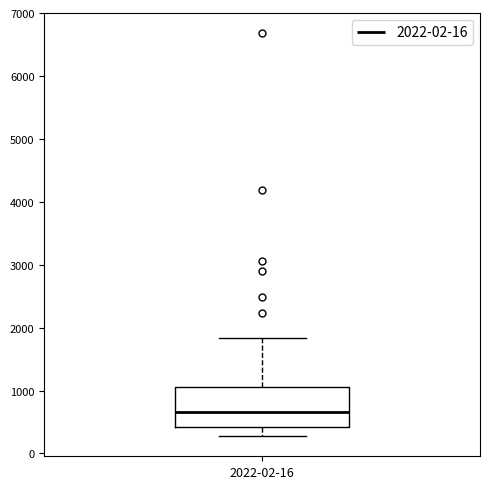

Where does the upper whisker of the box for 2022-02-16 end on the y-axis? The values are not printed on the chart, so give them approximately, as read against the axis.

1800